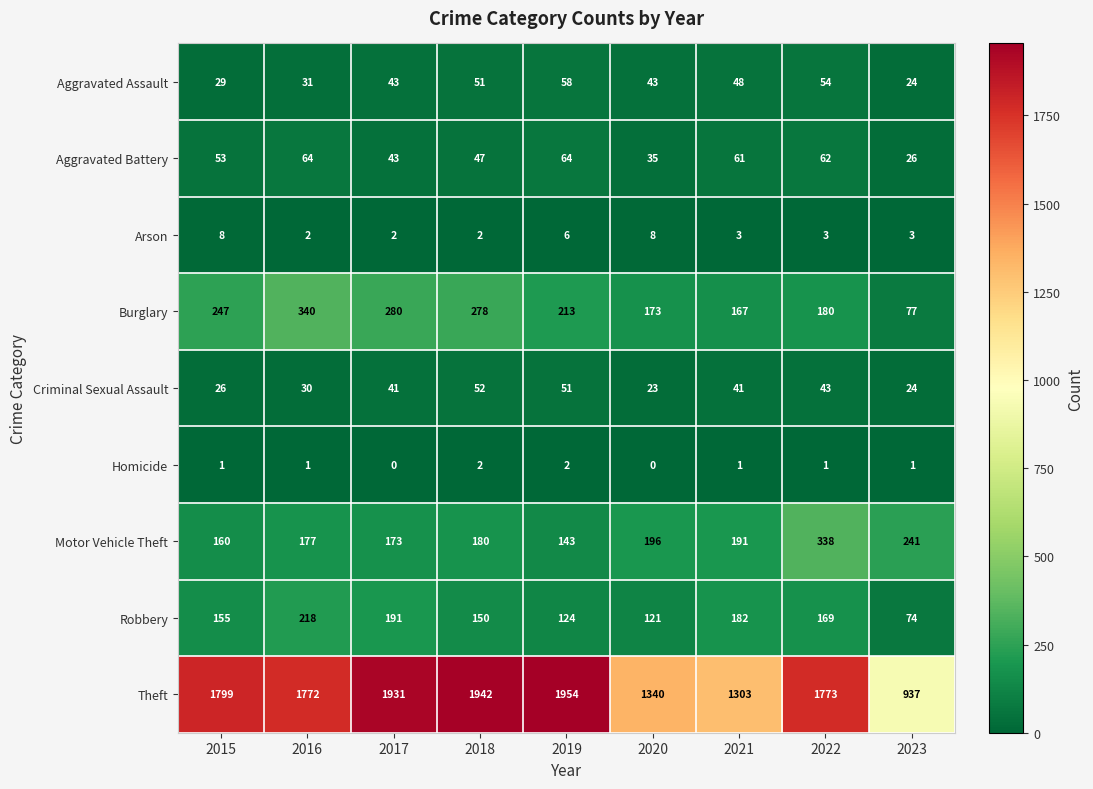

Is the value of Theft at 2015 greater than the value of Burglary at 2019?

Yes